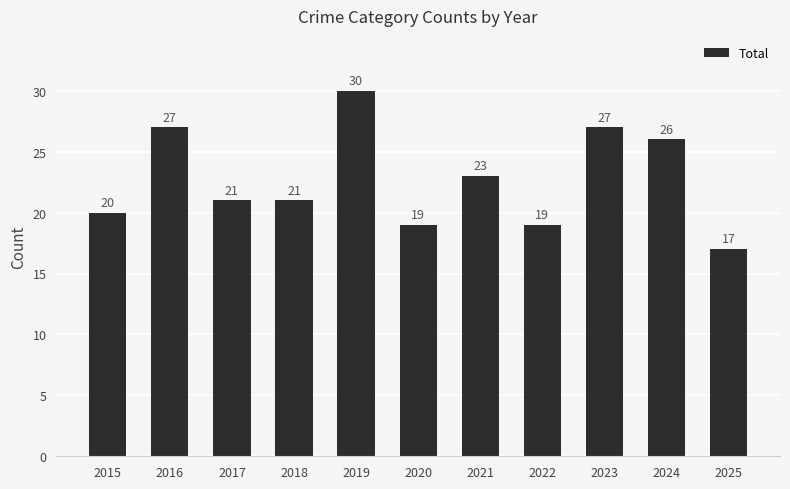

Are the bars grouped side by side (vs. stacked)?

No